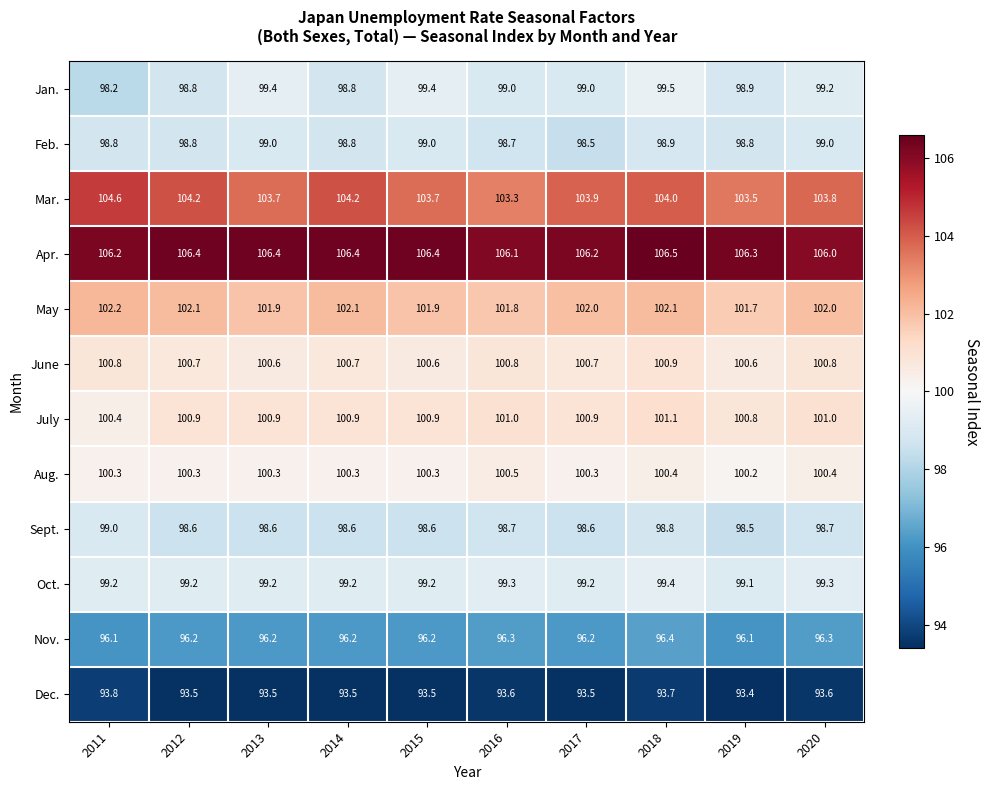

Is it true that Sept. equals 98.6 at 2017?

True